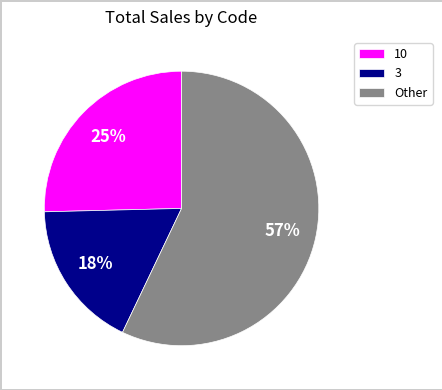

To the nearest percent, what is the average slice percentage?

33%